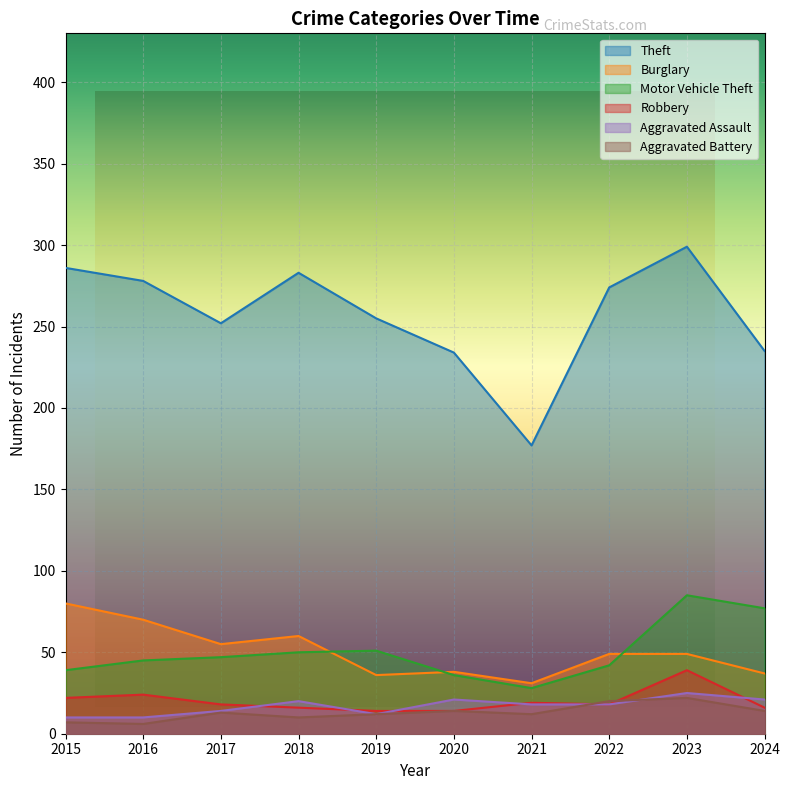

Where is Theft nearest to the value 238?

2024